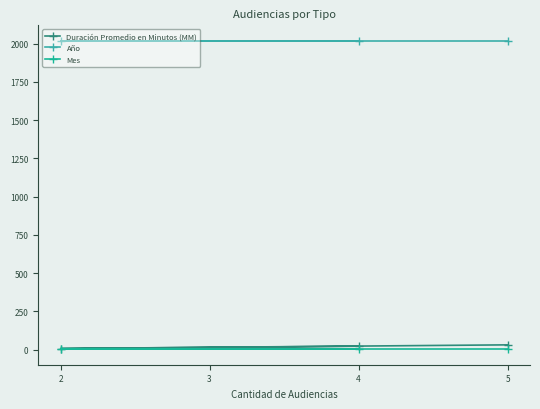

What is the maximum value shown in the chart?

2018